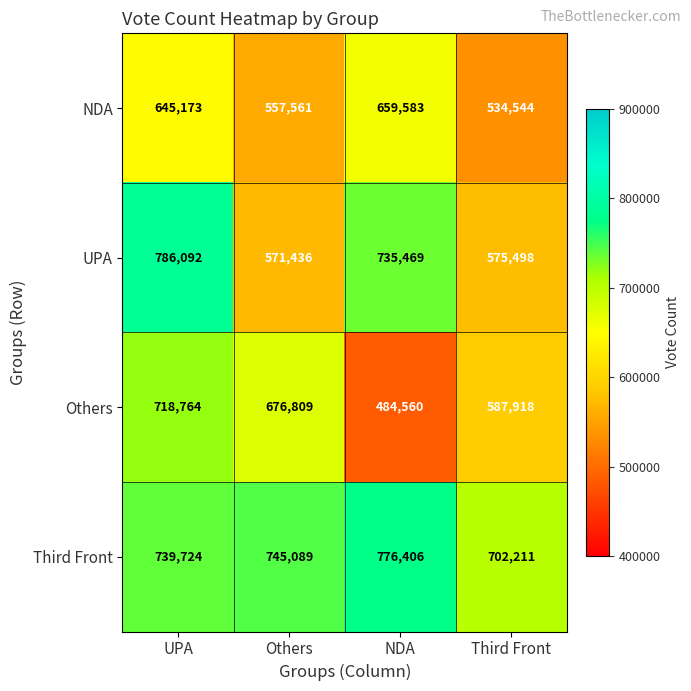

Count the number of data series in this chart.

4